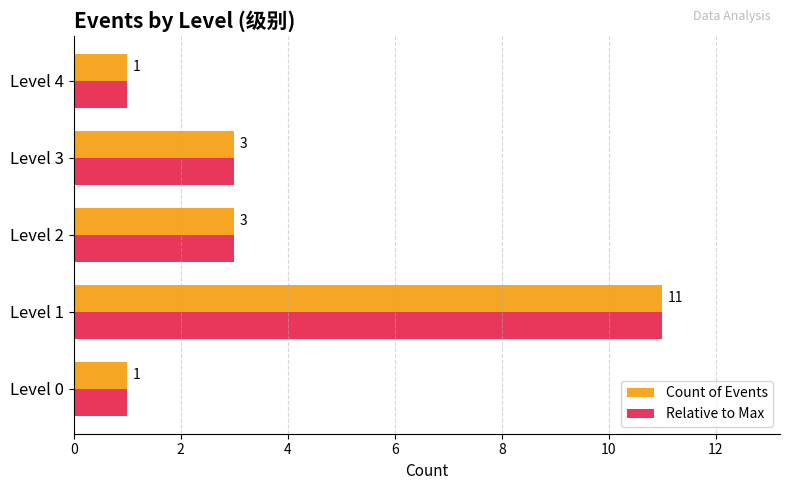

What is the difference between the second highest and minimum values in the Relative to Max series?

2